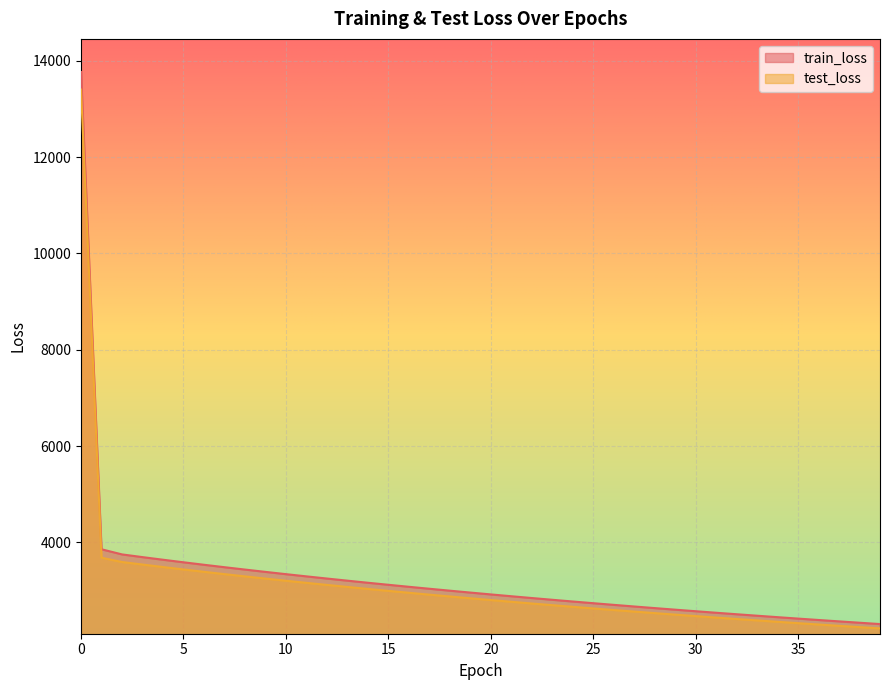

How many lines are shown in the chart?

2